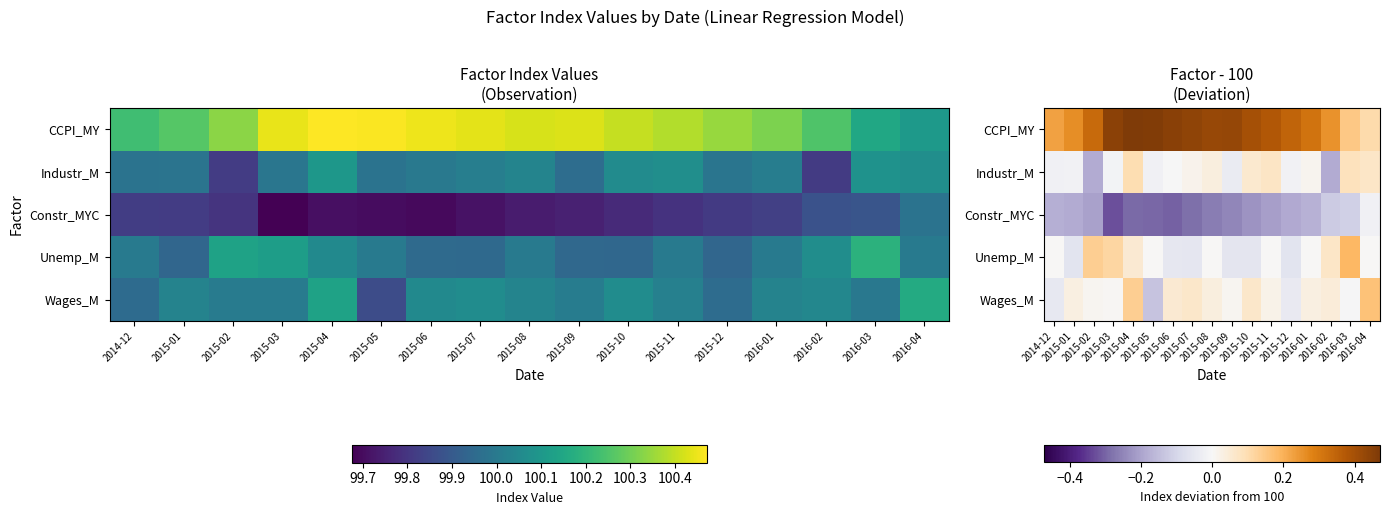

Between 2015-08 and 2015-01, which is larger?

2015-08